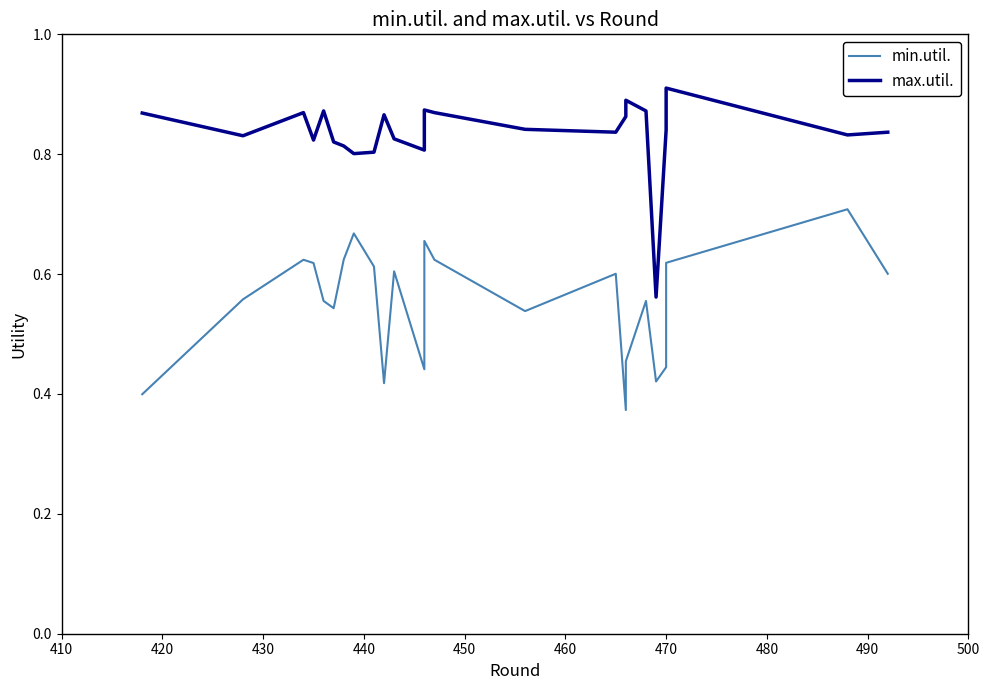

Count the number of data series in this chart.

2